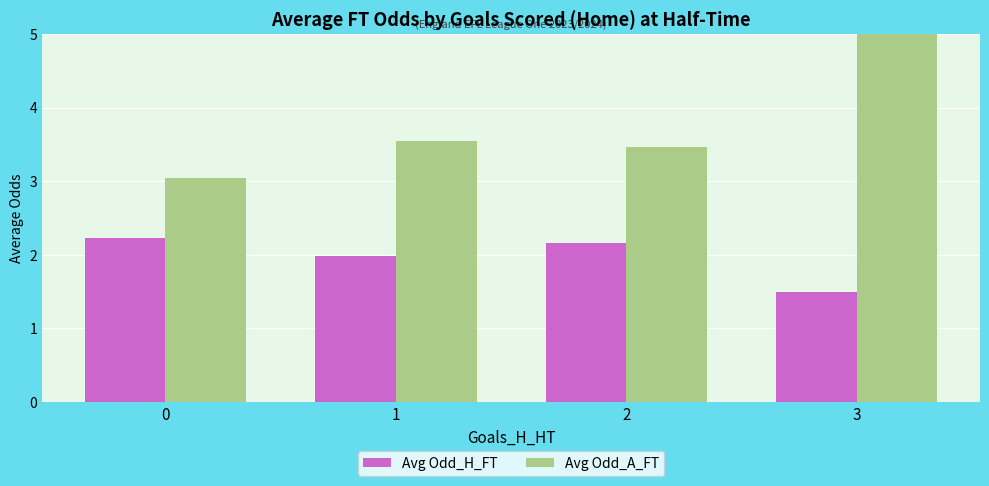

Which series has the largest range (max minus min)?

Avg Odd_A_FT